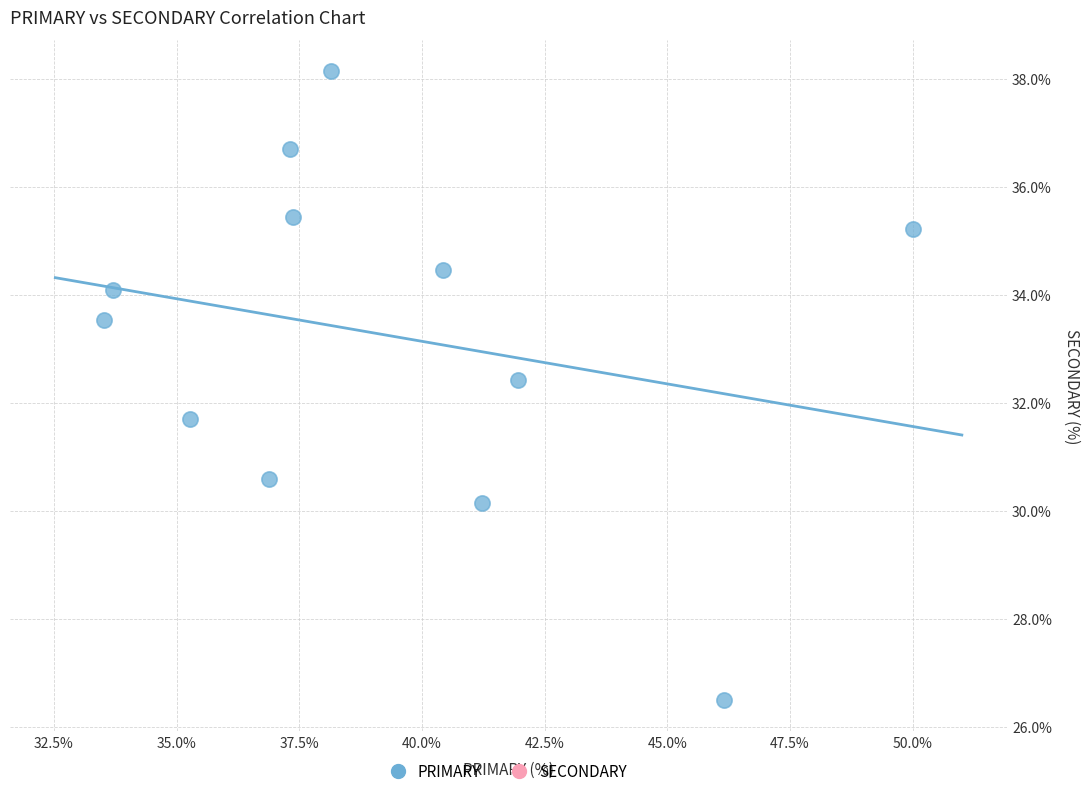

What is the range of Y values (max minus min)?

11.6